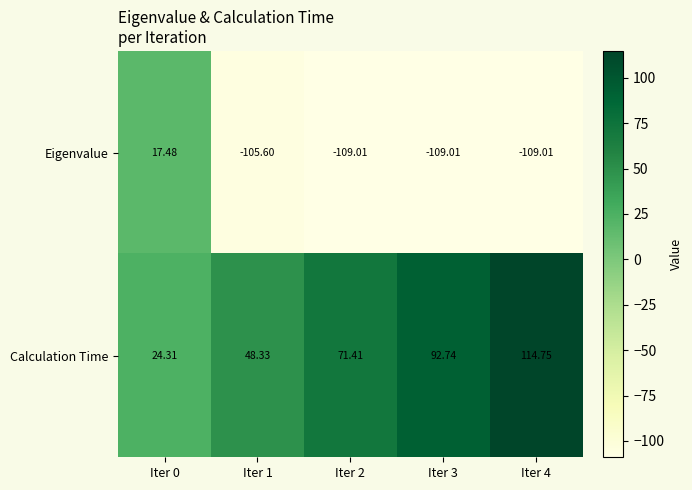

Which series has the largest total across all categories?

Calculation Time